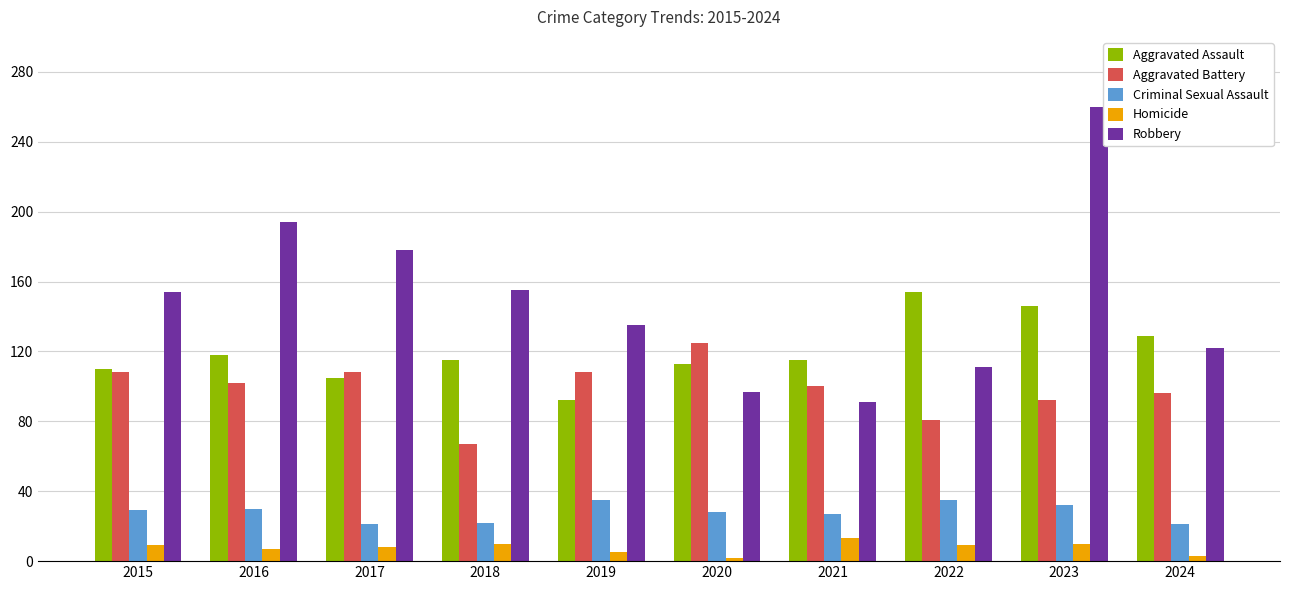

Rank the series by their maximum value, from highest to lowest.

Robbery, Aggravated Assault, Aggravated Battery, Criminal Sexual Assault, Homicide